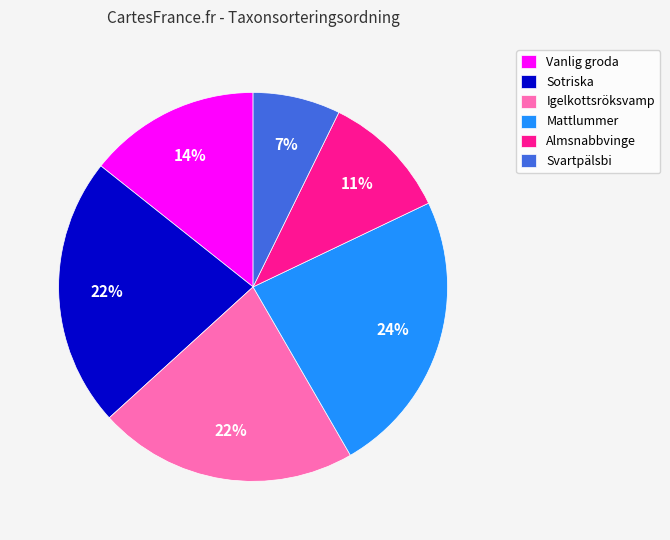

Which slice is the largest?

Mattlummer